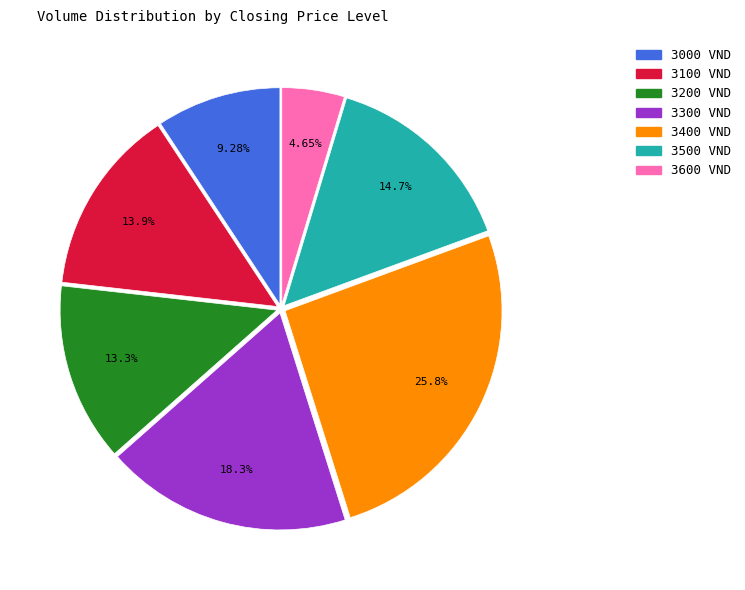

Is there any slice that represents more than half of the pie?

No